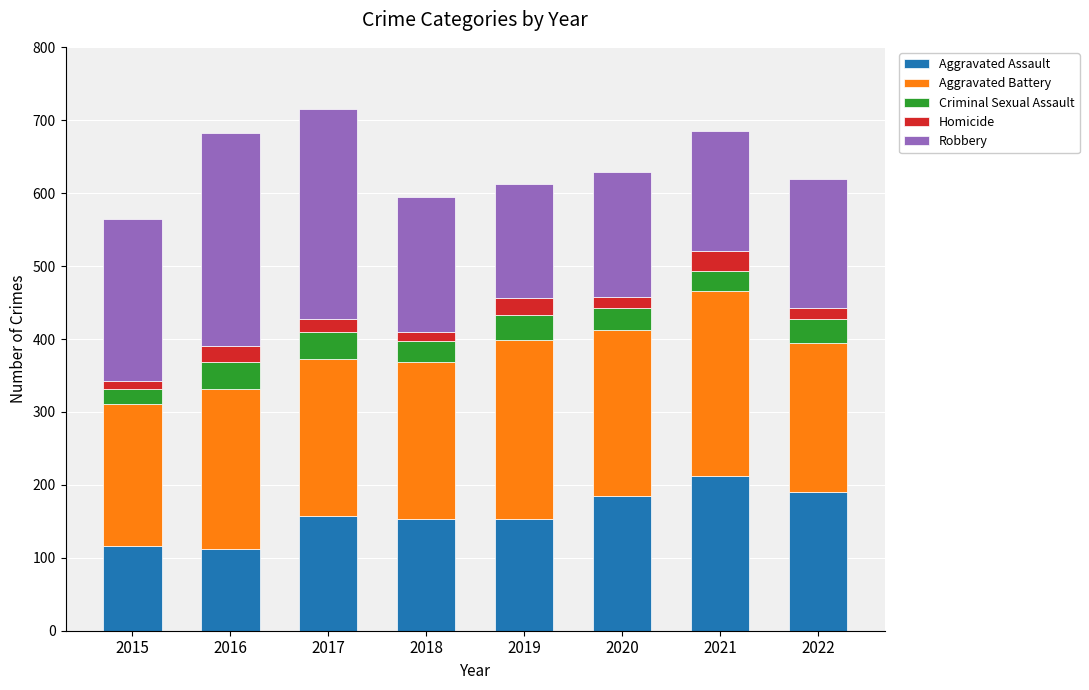

True or false: Aggravated Assault has a value of 193 at 2015.

False